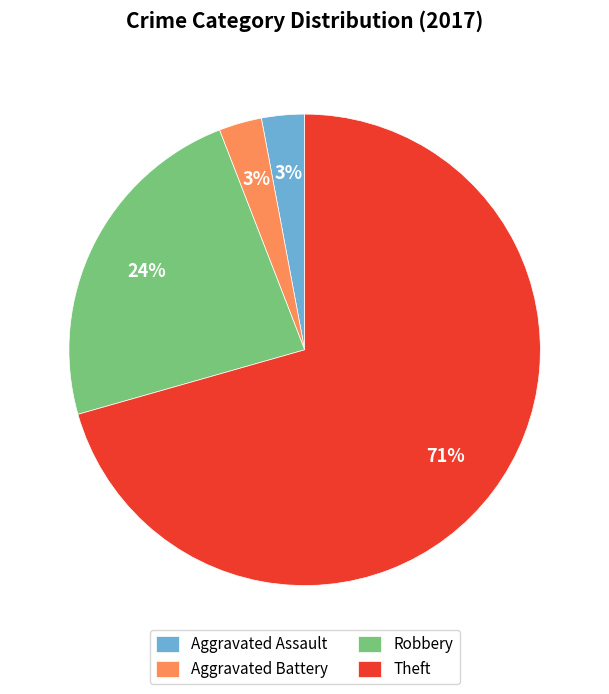

Do Theft and Aggravated Battery together represent more than half of the pie?

Yes